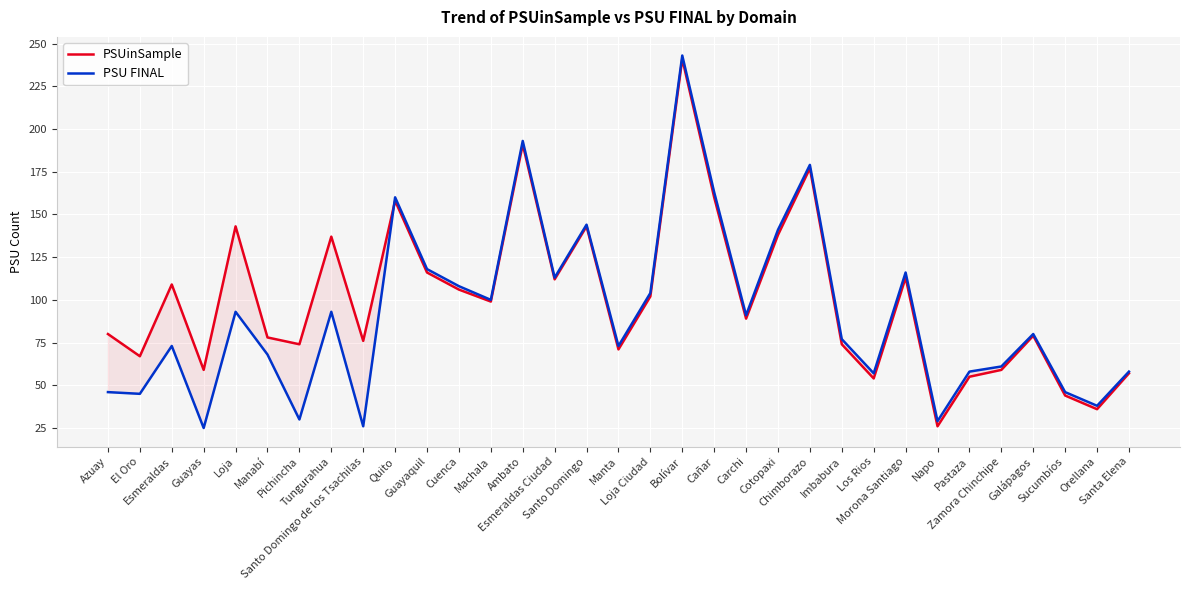

Between Carchi and Orellana, which series saw the biggest shift?

PSUinSample